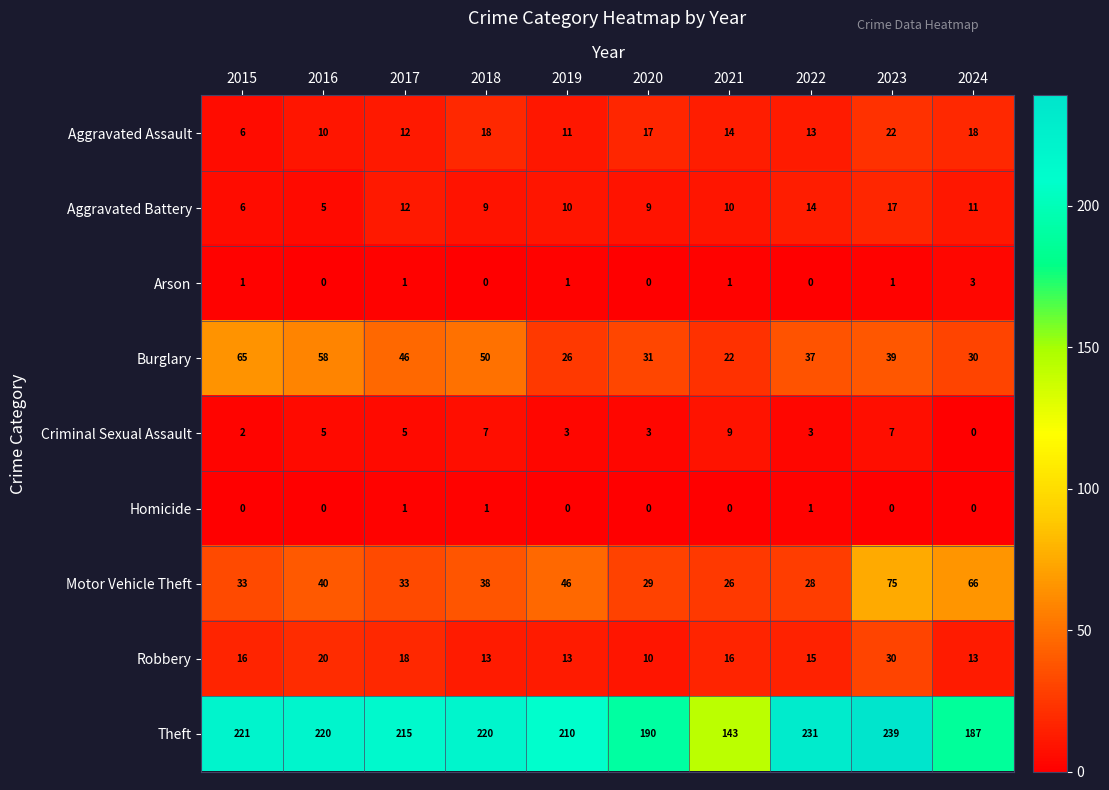

At which category is the sum across all series the highest?

2023